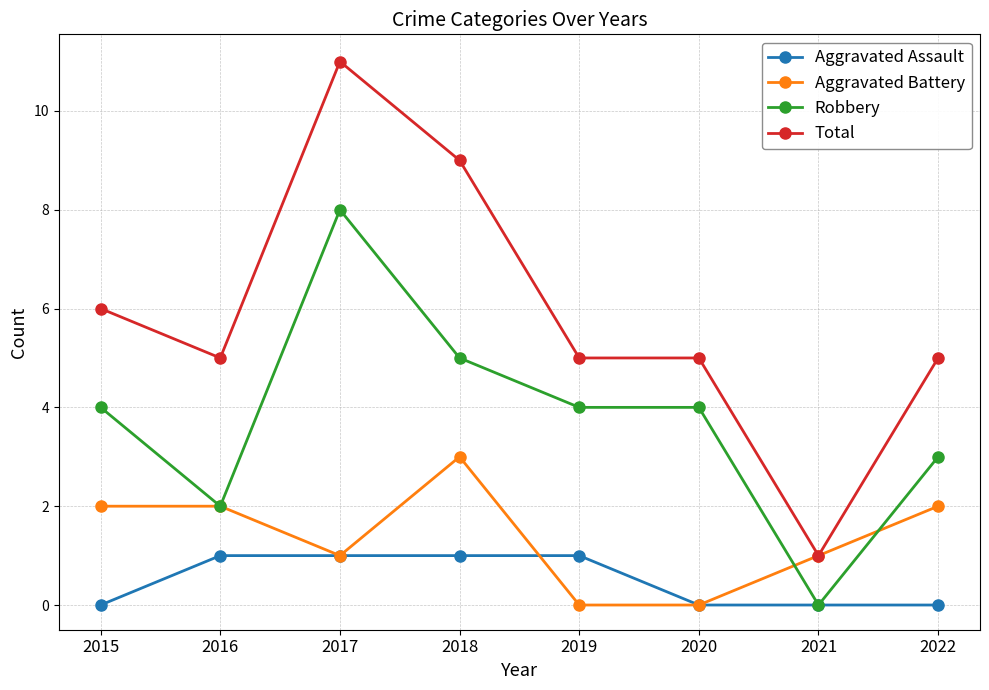

True or false: Robbery has a value of 9 at 2018.

False